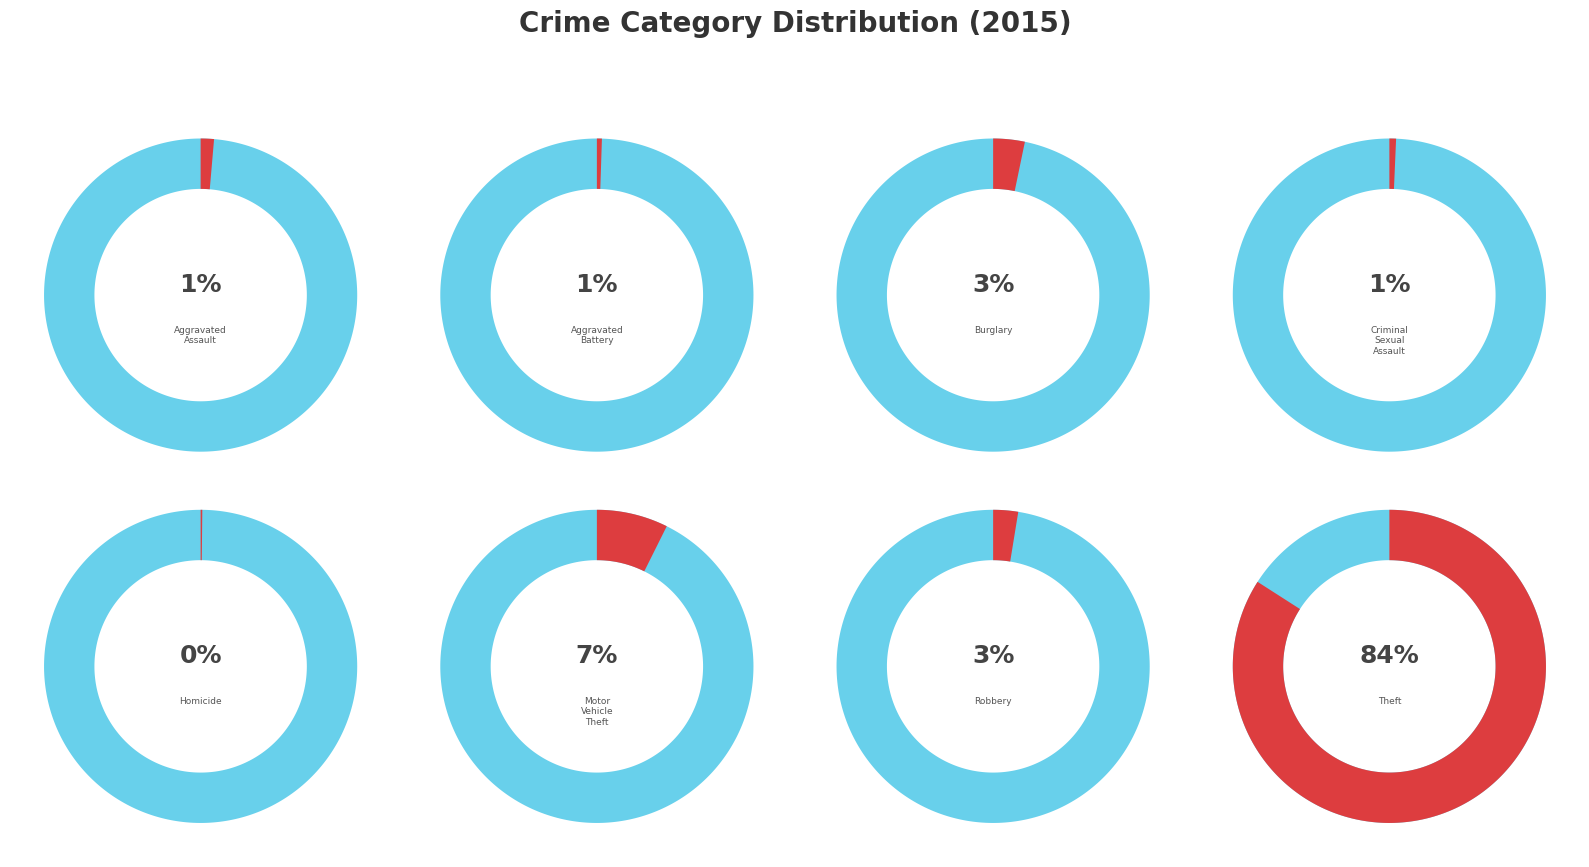

To the nearest percent, what is the average slice percentage?

12%